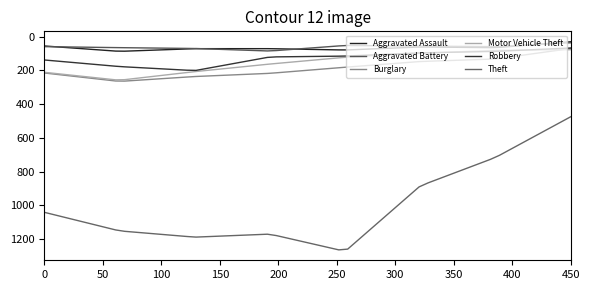

True or false: Aggravated Assault and Motor Vehicle Theft cross at least once.

False